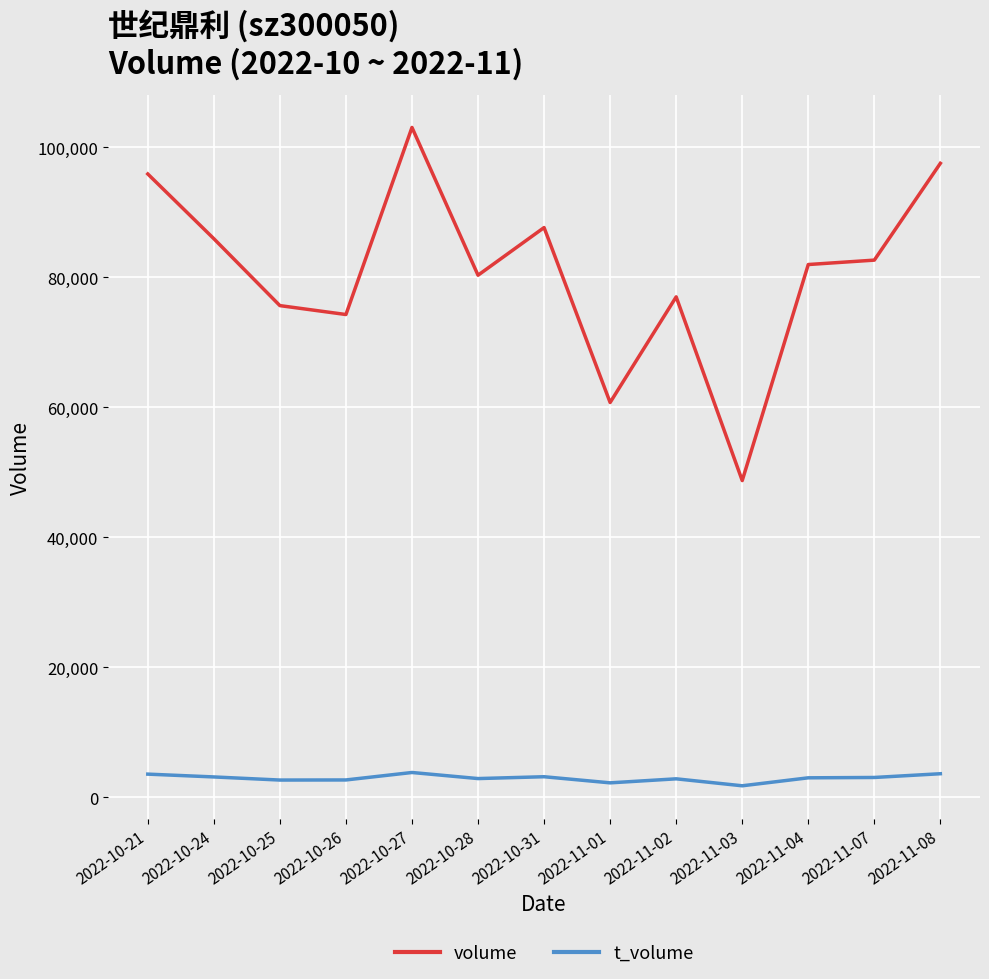

Between 2022-10-26 and 2022-11-01, which series saw the biggest shift?

volume